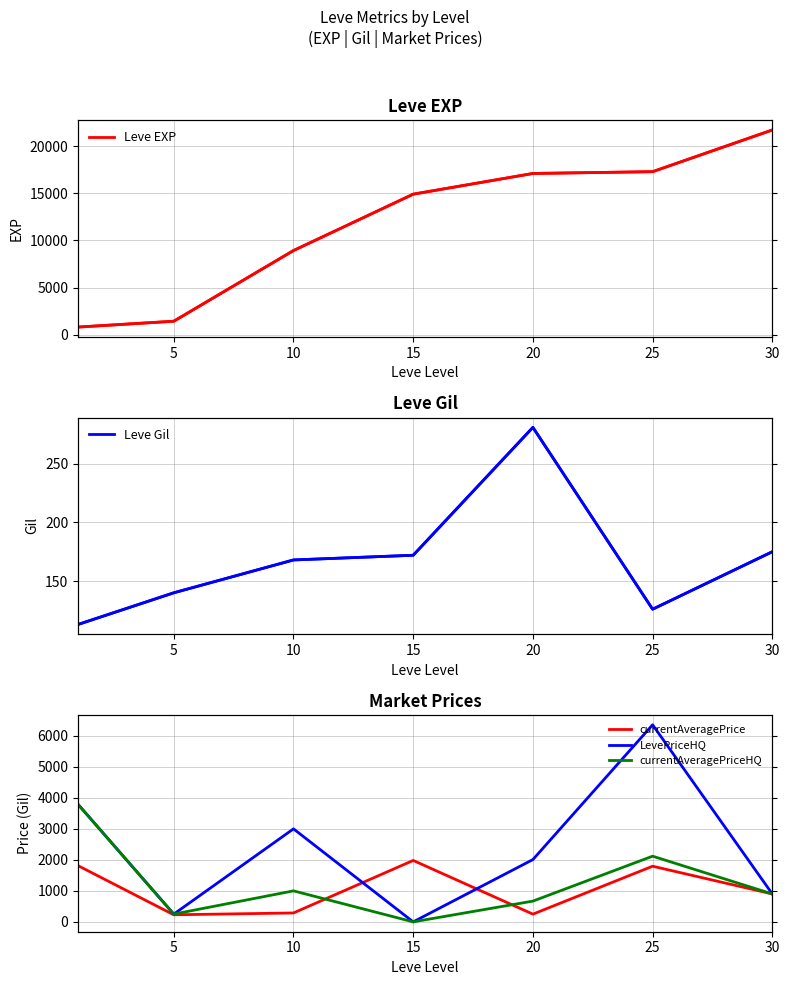

Rank the series at 20 from lowest to highest value.

currentAveragePrice, Leve Gil, currentAveragePriceHQ, LevePriceHQ, Leve EXP